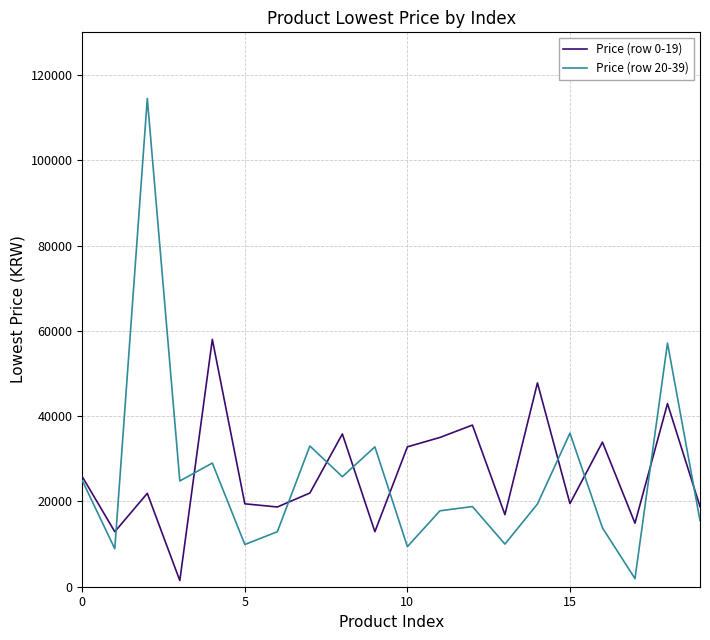

What is the difference between the maximum and minimum values in the Price (row 0-19) series?

56550